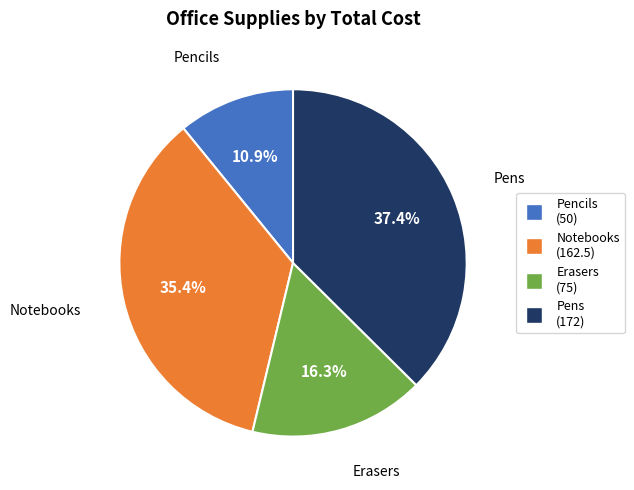

What portion of the pie excludes Notebooks?

64.6%